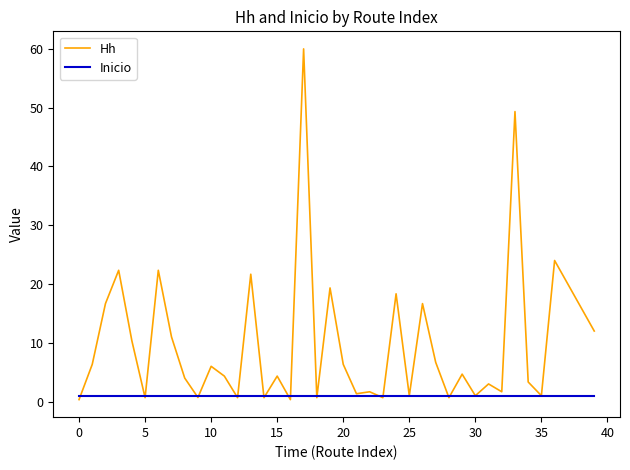

Rank the series by their average value, from lowest to highest.

Inicio, Hh